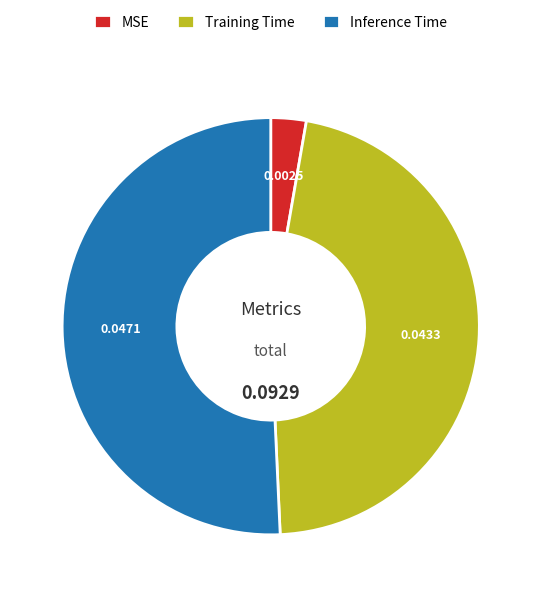

Does Inference Time account for over 50% of the chart?

Yes